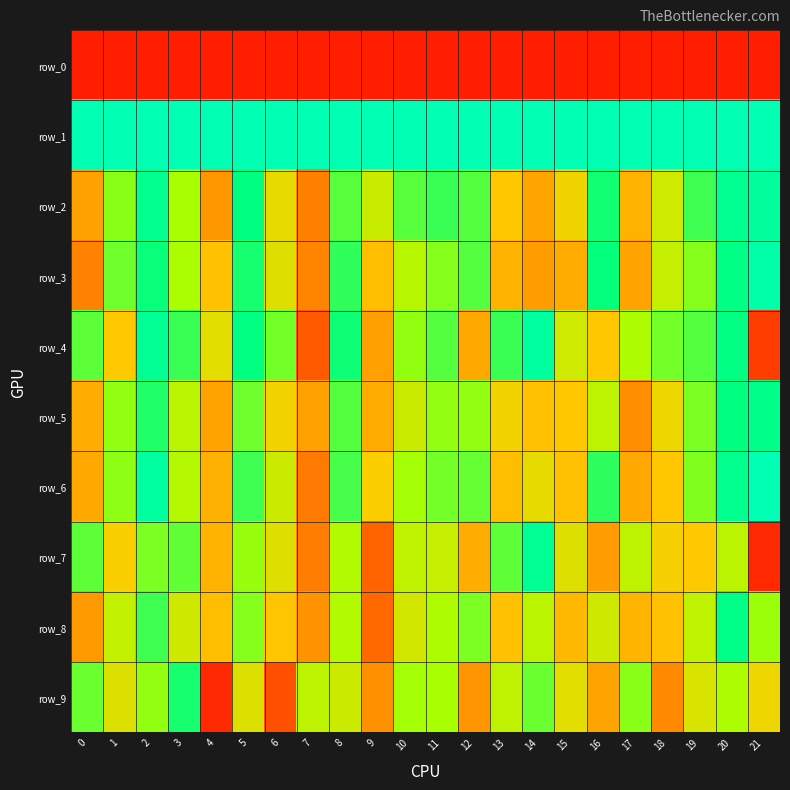

Between 20 and 2, which is larger?

20